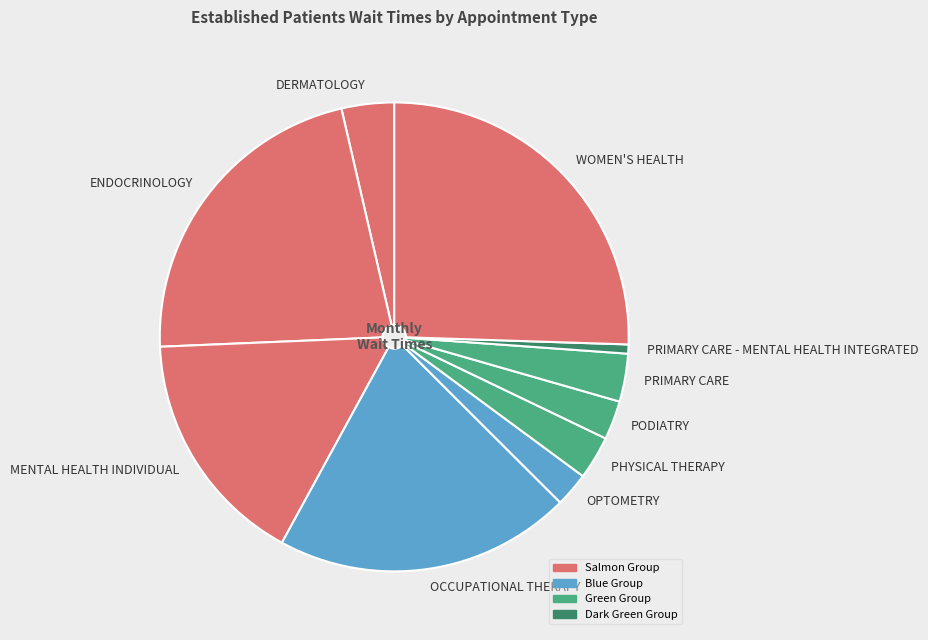

What is the smallest slice in the pie chart?

PRIMARY CARE - MENTAL HEALTH INTEGRATED